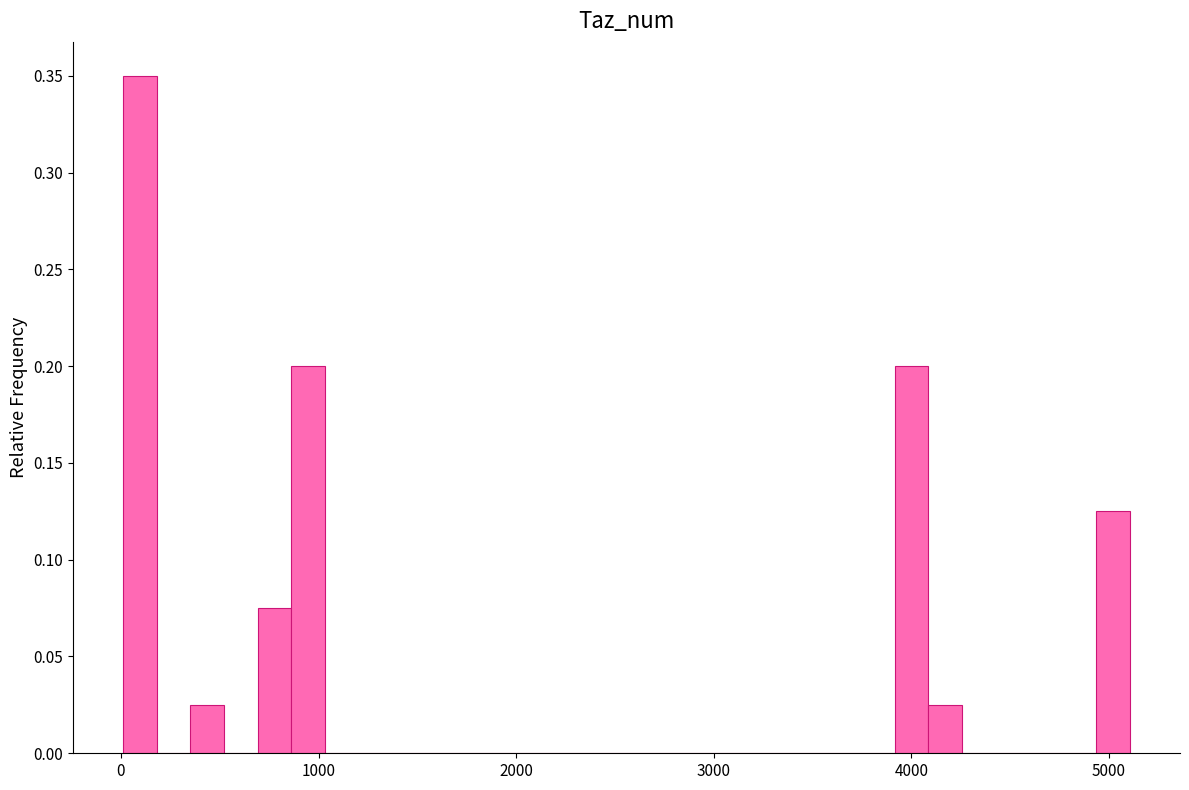

Around what value on the x-axis is the tallest bar? Give the approximate position of its centre, as read against the axis.

100